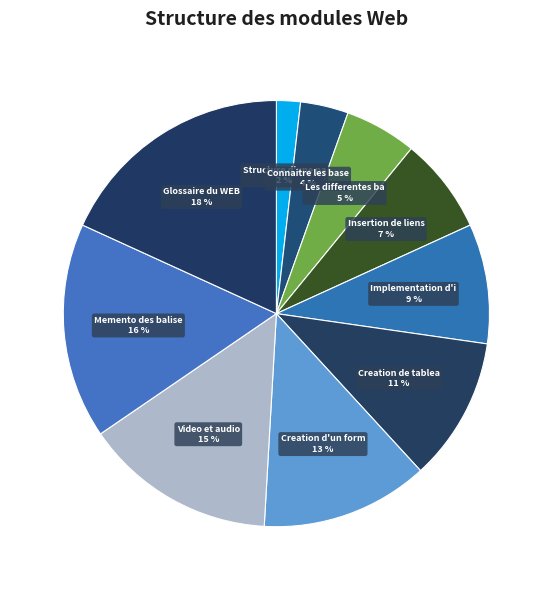

How many slices are in this pie chart?

10